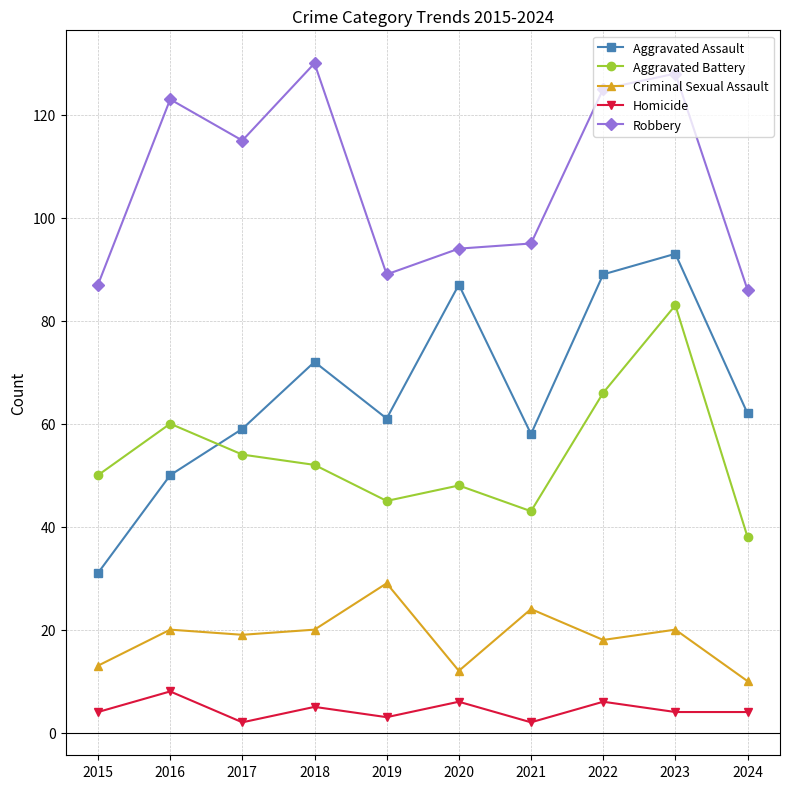

What is the spread (max minus min) of values at 2019?

86